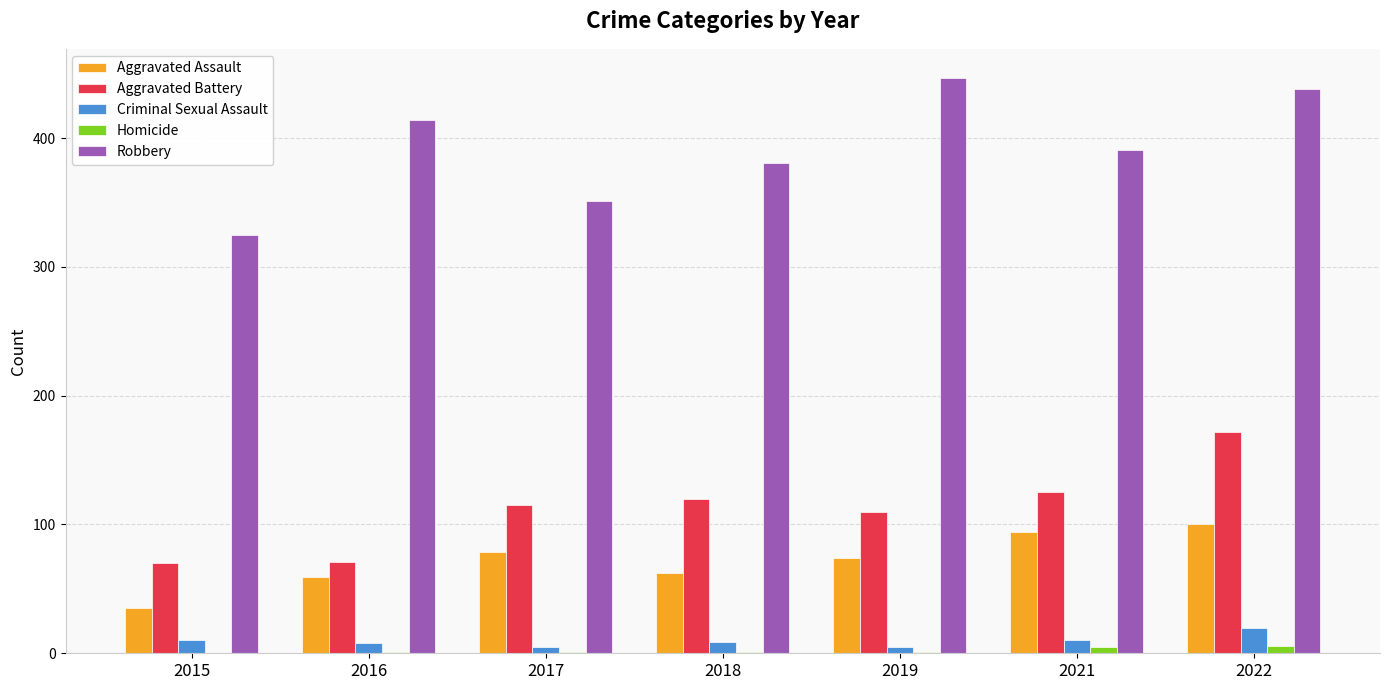

Is it true that Aggravated Assault equals 44 at 2021?

False